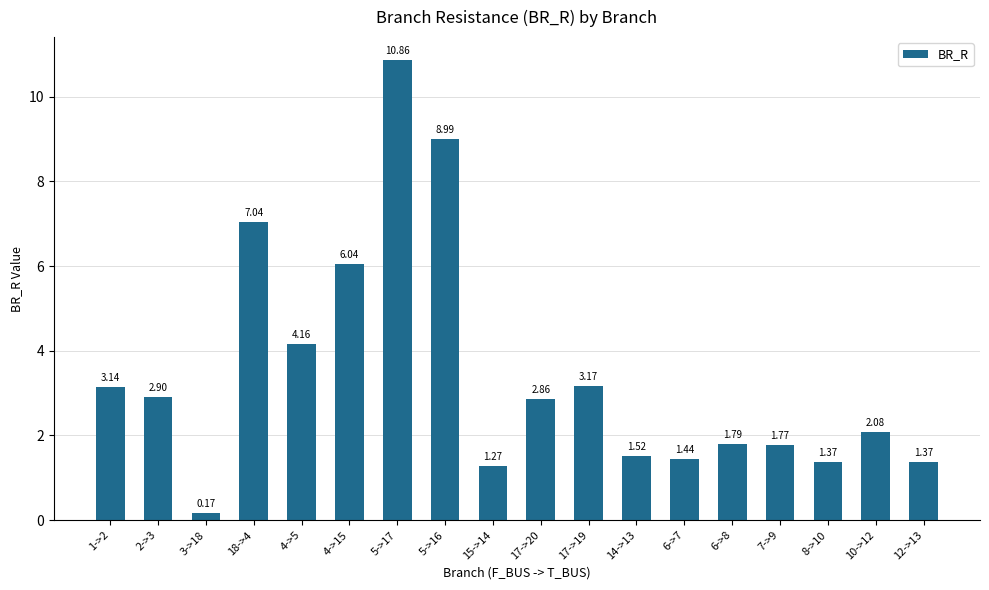

What is the difference between the second highest and minimum values?

8.8